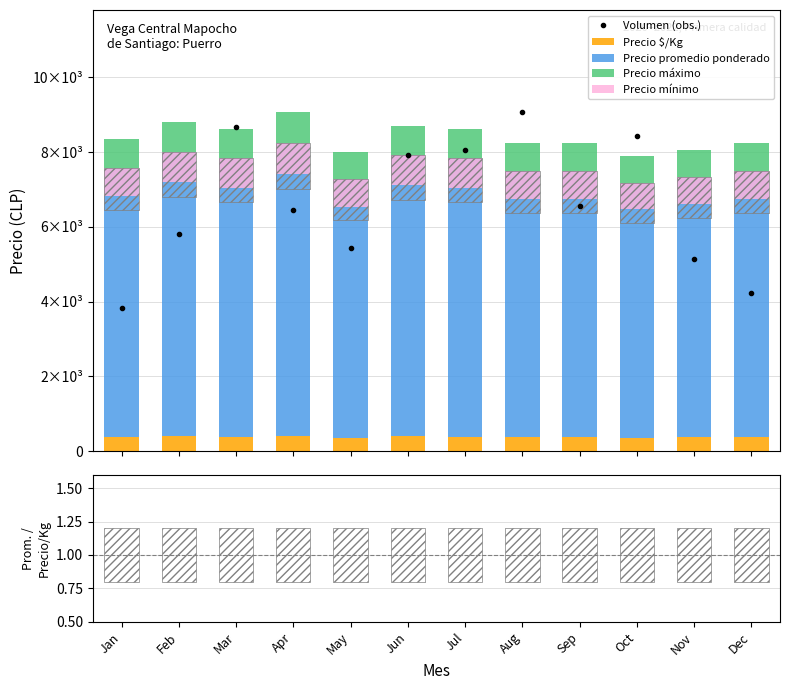

What is the sum of the Precio promedio ponderado values at Jun and Mar?

14962.0